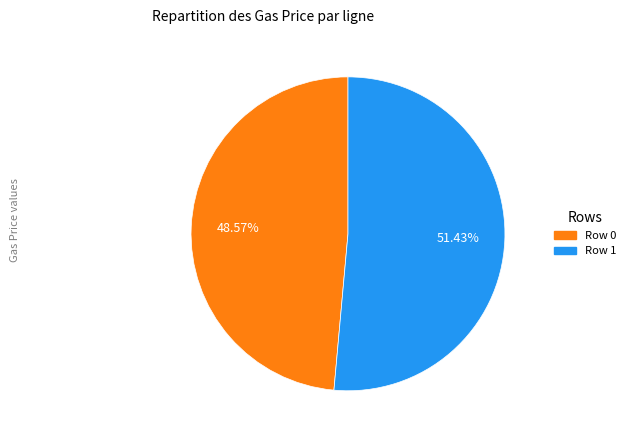

How much of the chart is everything except Row 0?

51.4%